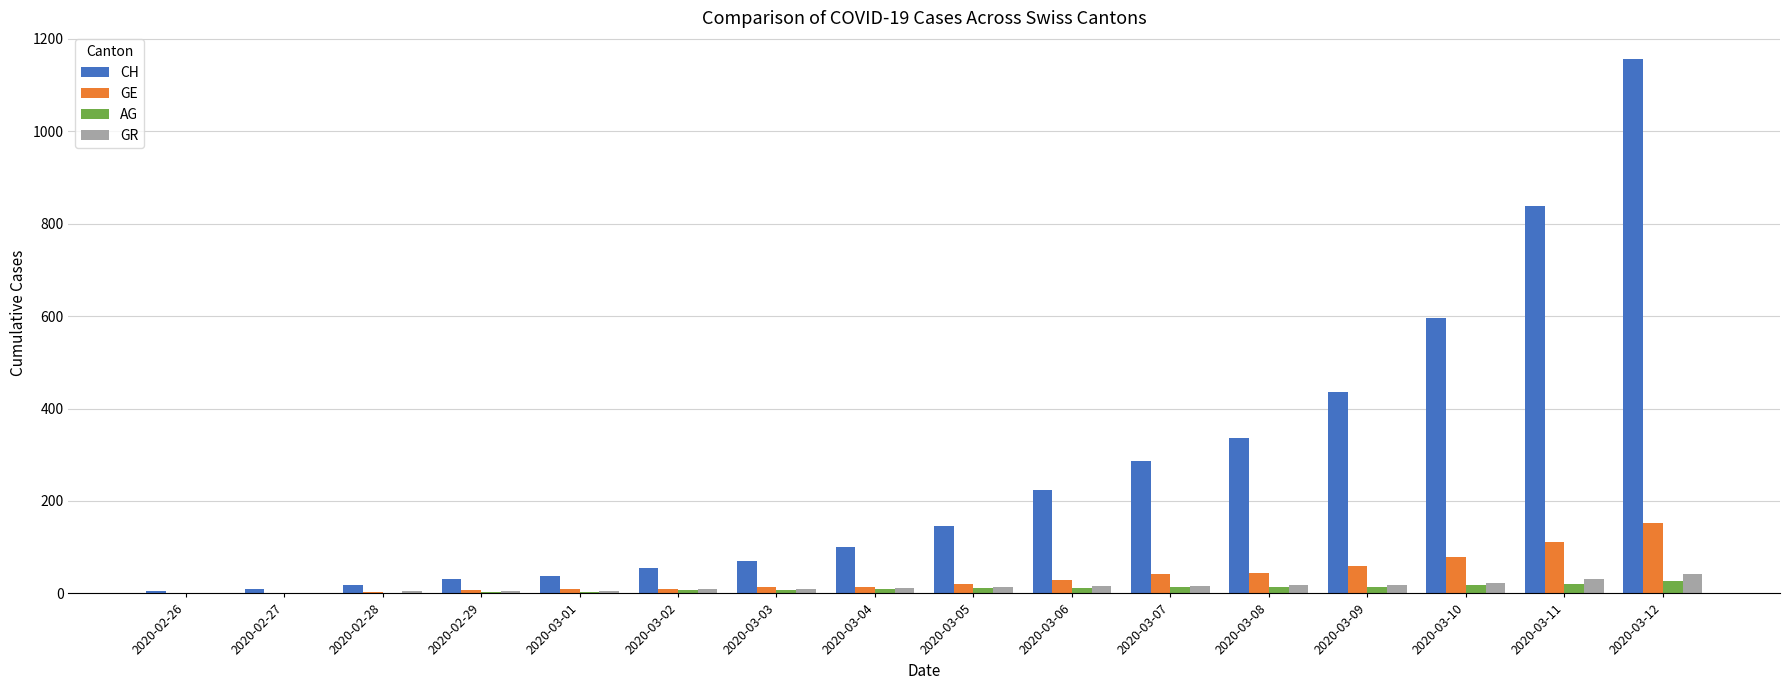

At which label is CH closest to 580?

2020-03-10